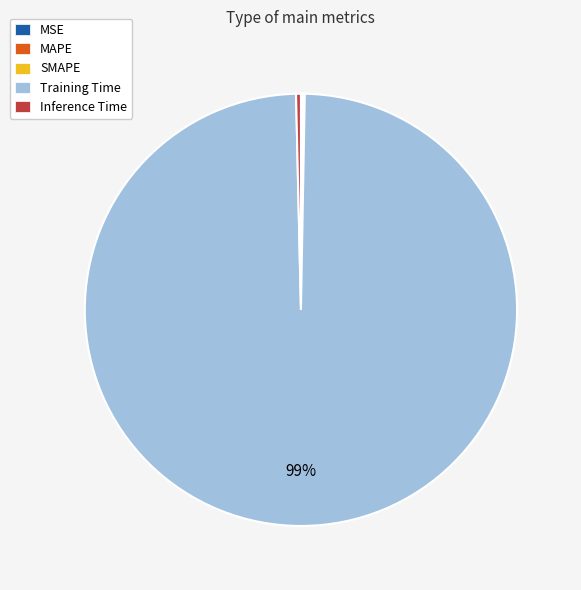

Which category accounts for the majority?

Training Time